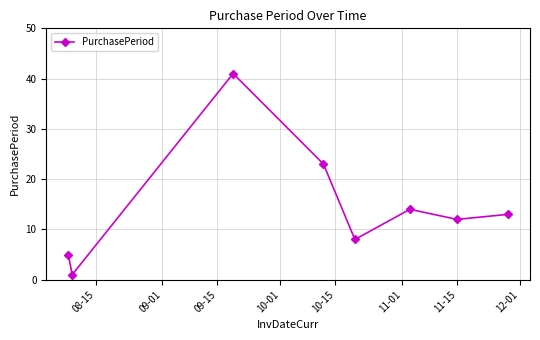

How many categories are shown in the chart?

8